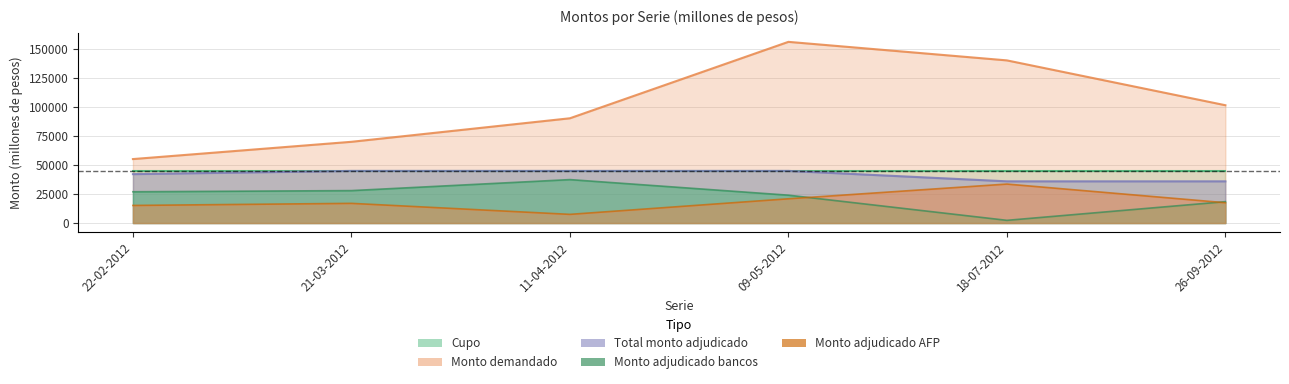

At which category is the sum across all series the highest?

09-05-2012